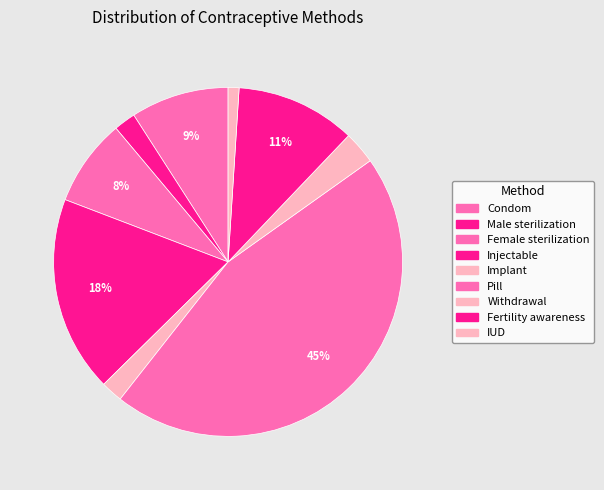

The Fertility awareness slice represents 11% of the pie. True or false?

True